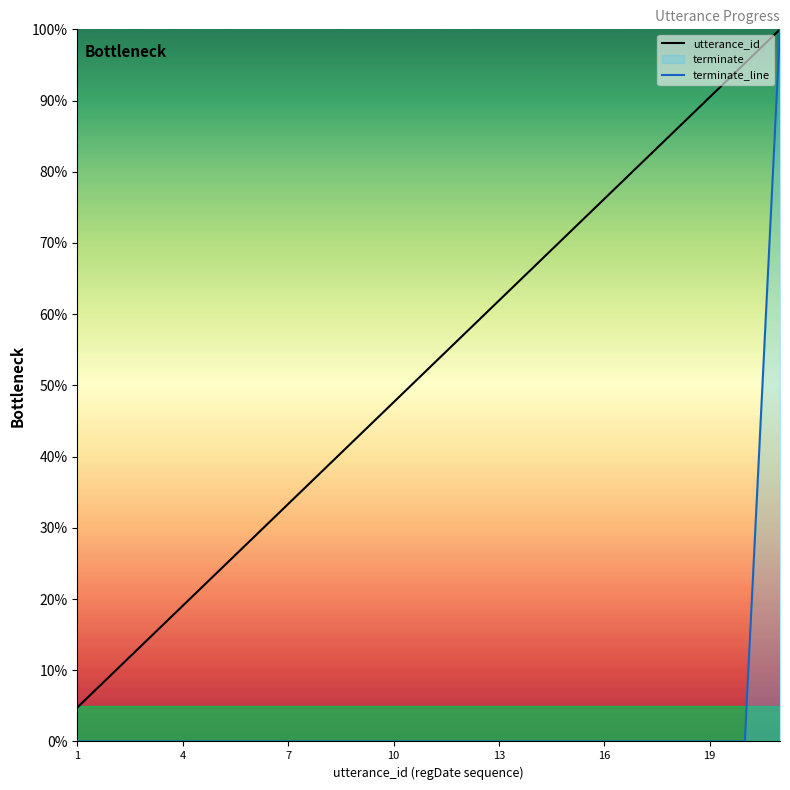

Which series has the widest spread of values?

terminate_line